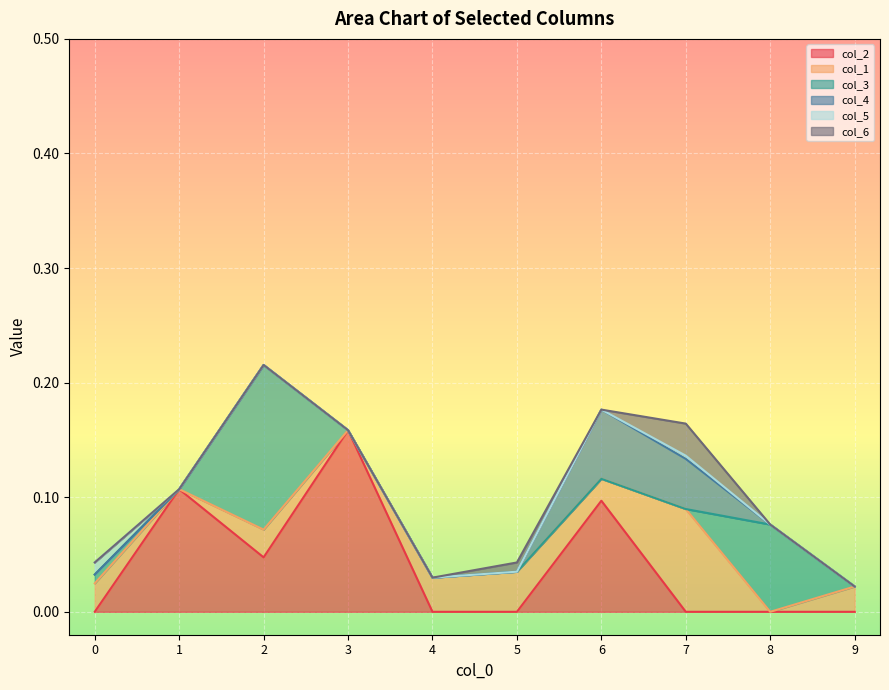

At how many categories does at least one series exceed 0?

10